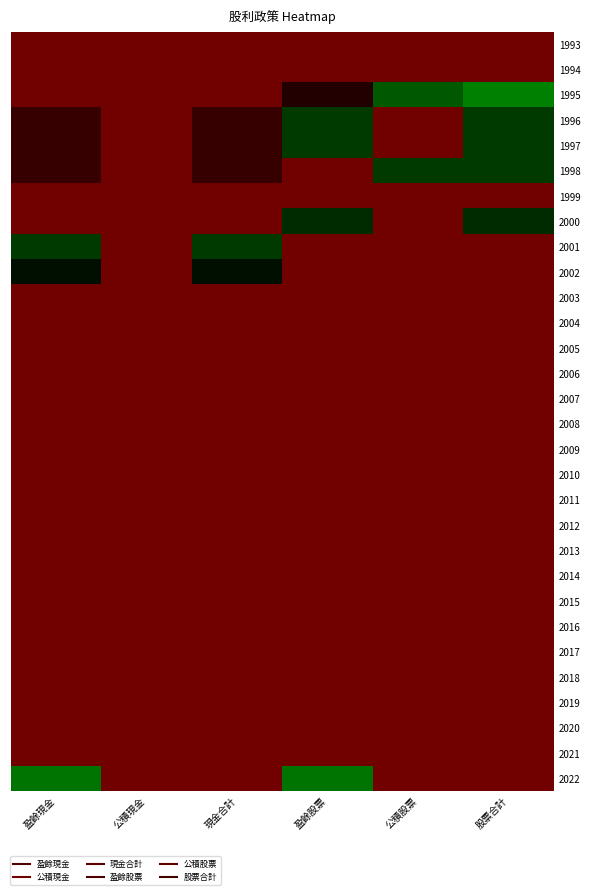

Reading left to right, transcribe all the data shown in this chart.

1993: 盈餘現金=0.0	公積現金=0.0	現金合計=0.0	盈餘股票=0.0	公積股票=0.0	股票合計=0.0
1994: 盈餘現金=0.0	公積現金=0.0	現金合計=0.0	盈餘股票=0.0	公積股票=0.0	股票合計=0.0
1995: 盈餘現金=0.0	公積現金=0.0	現金合計=0.0	盈餘股票=0.3	公積股票=1.0	股票合計=1.3
1996: 盈餘現金=0.2	公積現金=0.0	現金合計=0.2	盈餘股票=0.8	公積股票=0.0	股票合計=0.8
1997: 盈餘現金=0.2	公積現金=0.0	現金合計=0.2	盈餘股票=0.8	公積股票=0.0	股票合計=0.8
1998: 盈餘現金=0.2	公積現金=0.0	現金合計=0.2	盈餘股票=0.0	公積股票=0.8	股票合計=0.8
1999: 盈餘現金=0.0	公積現金=0.0	現金合計=0.0	盈餘股票=0.0	公積股票=0.0	股票合計=0.0
2000: 盈餘現金=0.0	公積現金=0.0	現金合計=0.0	盈餘股票=0.7	公積股票=0.0	股票合計=0.7
2001: 盈餘現金=0.8	公積現金=0.0	現金合計=0.8	盈餘股票=0.0	公積股票=0.0	股票合計=0.0
2002: 盈餘現金=0.5	公積現金=0.0	現金合計=0.5	盈餘股票=0.0	公積股票=0.0	股票合計=0.0
2003: 盈餘現金=0.0	公積現金=0.0	現金合計=0.0	盈餘股票=0.0	公積股票=0.0	股票合計=0.0
2004: 盈餘現金=0.0	公積現金=0.0	現金合計=0.0	盈餘股票=0.0	公積股票=0.0	股票合計=0.0
2005: 盈餘現金=0.0	公積現金=0.0	現金合計=0.0	盈餘股票=0.0	公積股票=0.0	股票合計=0.0
2006: 盈餘現金=0.0	公積現金=0.0	現金合計=0.0	盈餘股票=0.0	公積股票=0.0	股票合計=0.0
2007: 盈餘現金=0.0	公積現金=0.0	現金合計=0.0	盈餘股票=0.0	公積股票=0.0	股票合計=0.0
2008: 盈餘現金=0.0	公積現金=0.0	現金合計=0.0	盈餘股票=0.0	公積股票=0.0	股票合計=0.0
2009: 盈餘現金=0.0	公積現金=0.0	現金合計=0.0	盈餘股票=0.0	公積股票=0.0	股票合計=0.0
2010: 盈餘現金=0.0	公積現金=0.0	現金合計=0.0	盈餘股票=0.0	公積股票=0.0	股票合計=0.0
2011: 盈餘現金=0.0	公積現金=0.0	現金合計=0.0	盈餘股票=0.0	公積股票=0.0	股票合計=0.0
2012: 盈餘現金=0.0	公積現金=0.0	現金合計=0.0	盈餘股票=0.0	公積股票=0.0	股票合計=0.0
2013: 盈餘現金=0.0	公積現金=0.0	現金合計=0.0	盈餘股票=0.0	公積股票=0.0	股票合計=0.0
2014: 盈餘現金=0.0	公積現金=0.0	現金合計=0.0	盈餘股票=0.0	公積股票=0.0	股票合計=0.0
2015: 盈餘現金=0.0	公積現金=0.0	現金合計=0.0	盈餘股票=0.0	公積股票=0.0	股票合計=0.0
2016: 盈餘現金=0.0	公積現金=0.0	現金合計=0.0	盈餘股票=0.0	公積股票=0.0	股票合計=0.0
2017: 盈餘現金=0.0	公積現金=0.0	現金合計=0.0	盈餘股票=0.0	公積股票=0.0	股票合計=0.0
2018: 盈餘現金=0.0	公積現金=0.0	現金合計=0.0	盈餘股票=0.0	公積股票=0.0	股票合計=0.0
2019: 盈餘現金=0.0	公積現金=0.0	現金合計=0.0	盈餘股票=0.0	公積股票=0.0	股票合計=0.0
2020: 盈餘現金=0.0	公積現金=0.0	現金合計=0.0	盈餘股票=0.0	公積股票=0.0	股票合計=0.0
2021: 盈餘現金=0.0	公積現金=0.0	現金合計=0.0	盈餘股票=0.0	公積股票=0.0	股票合計=0.0
2022: 盈餘現金=1.2	公積現金=0.0	現金合計=0.0	盈餘股票=1.2	公積股票=0.0	股票合計=0.0